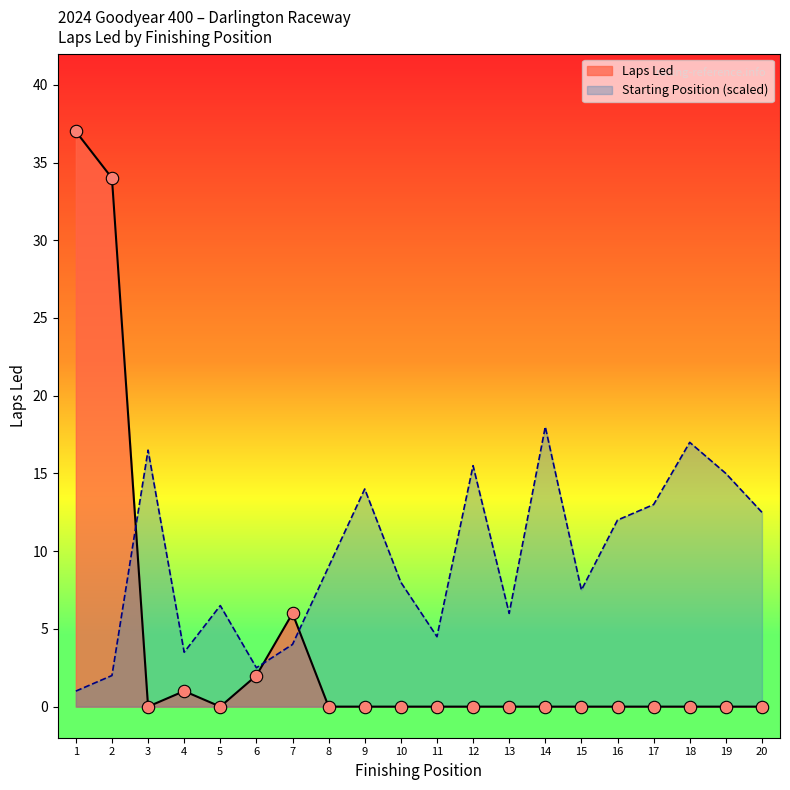

What is the total value across all series at 9?

14.0